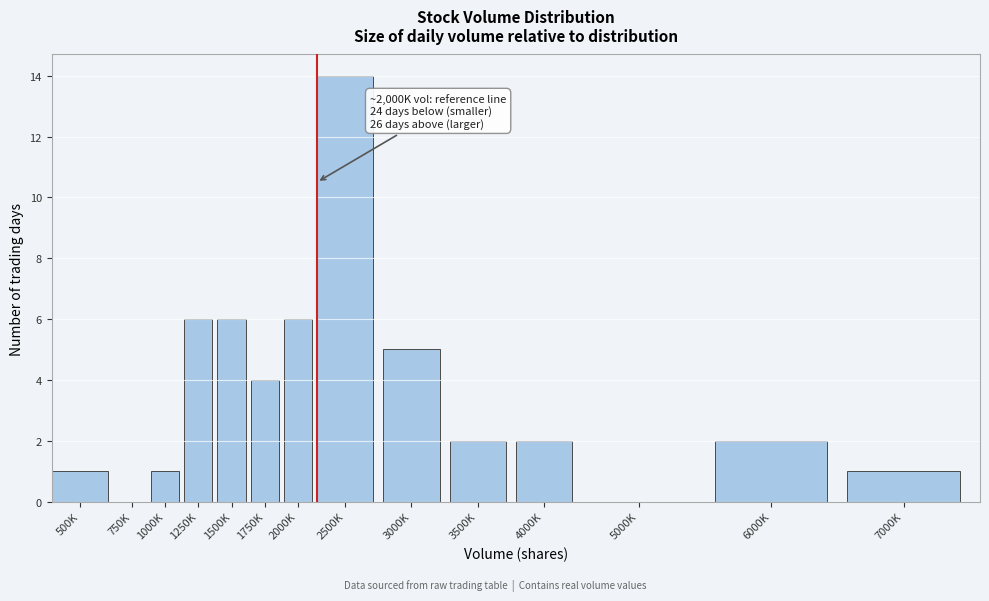

Reading left to right, extract all data points from this chart.

500K=1	750K=0	1000K=1	1250K=6	1500K=6	1750K=4	2000K=6	2500K=14	3000K=5	3500K=2	4000K=2	5000K=0	6000K=2	7000K=1